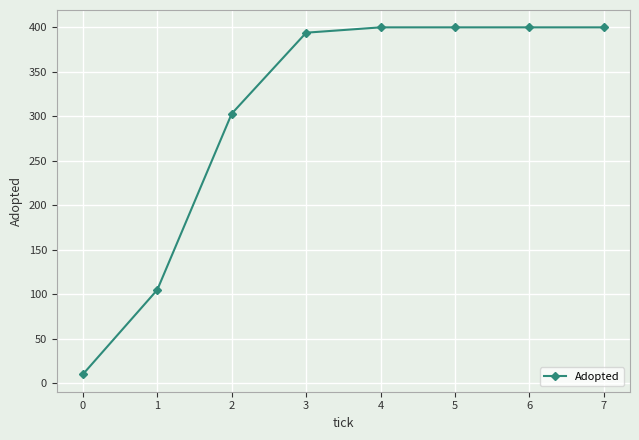

Approximately how many times larger is the value at 4 compared to 0?

40.0